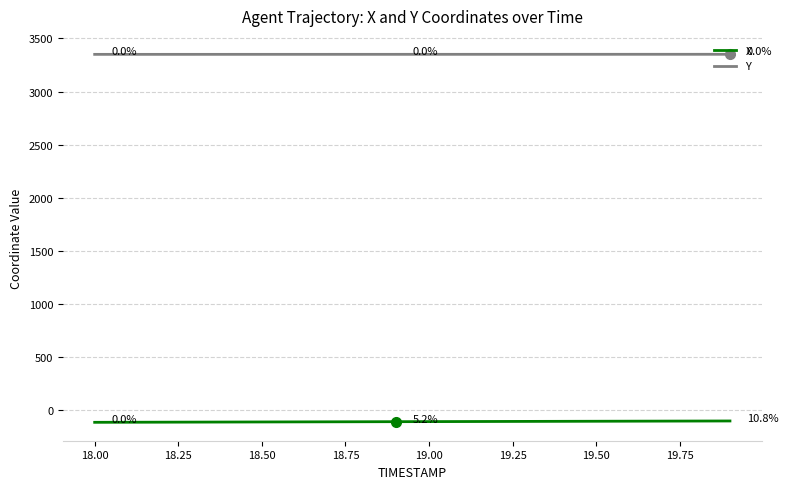

What is the maximum value shown in the chart?

3350.8